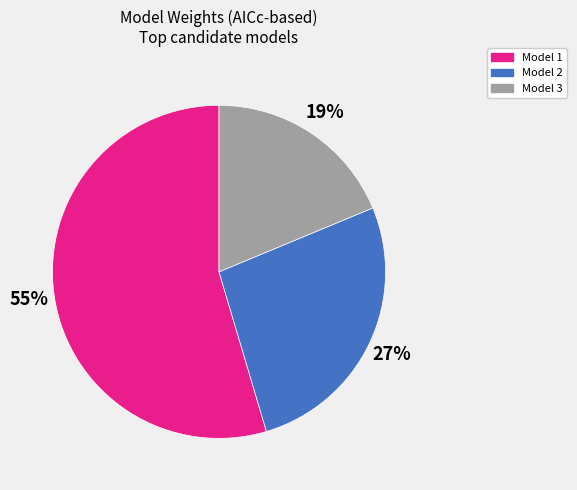

Which category has the smallest portion of the pie?

Model 3